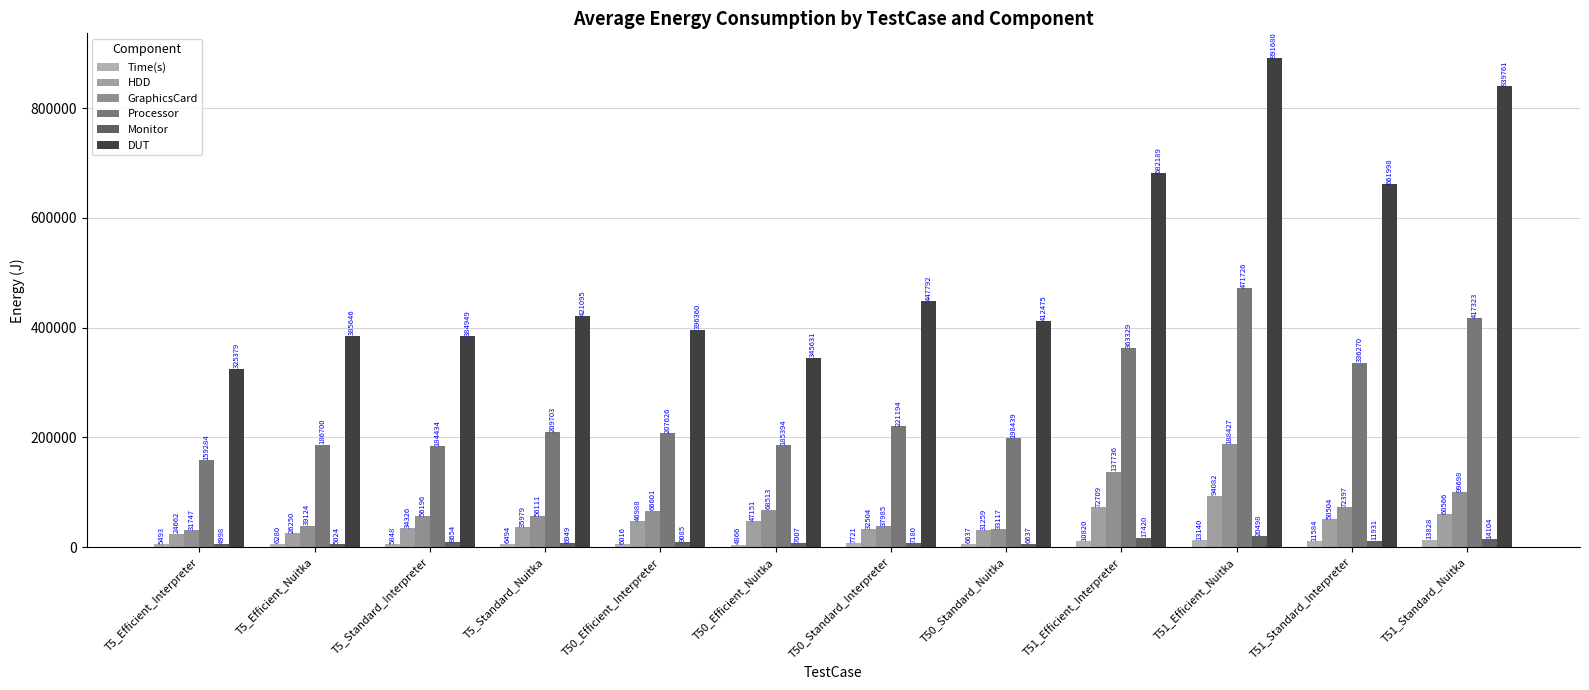

How many groups of bars are there?

12